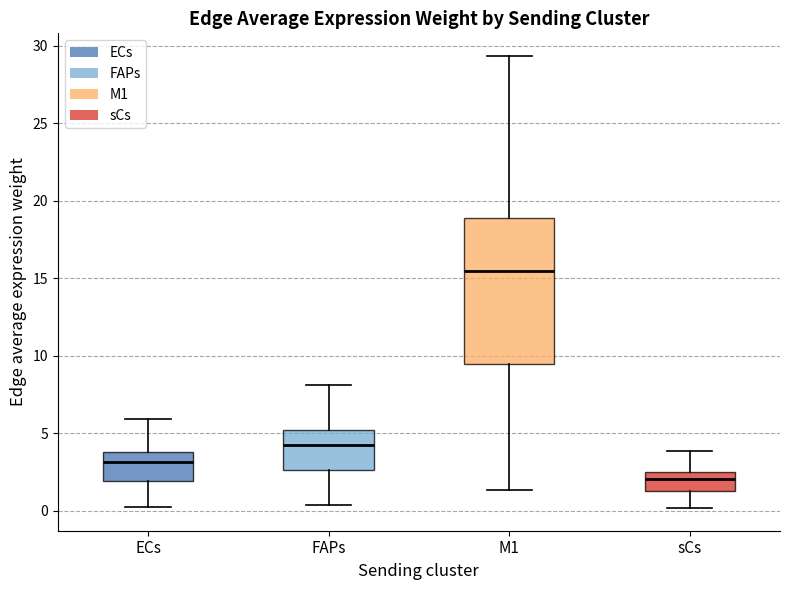

Where does the median line of the box for FAPs sit on the y-axis? The values are not printed on the chart, so give them approximately, as read against the axis.

4.5